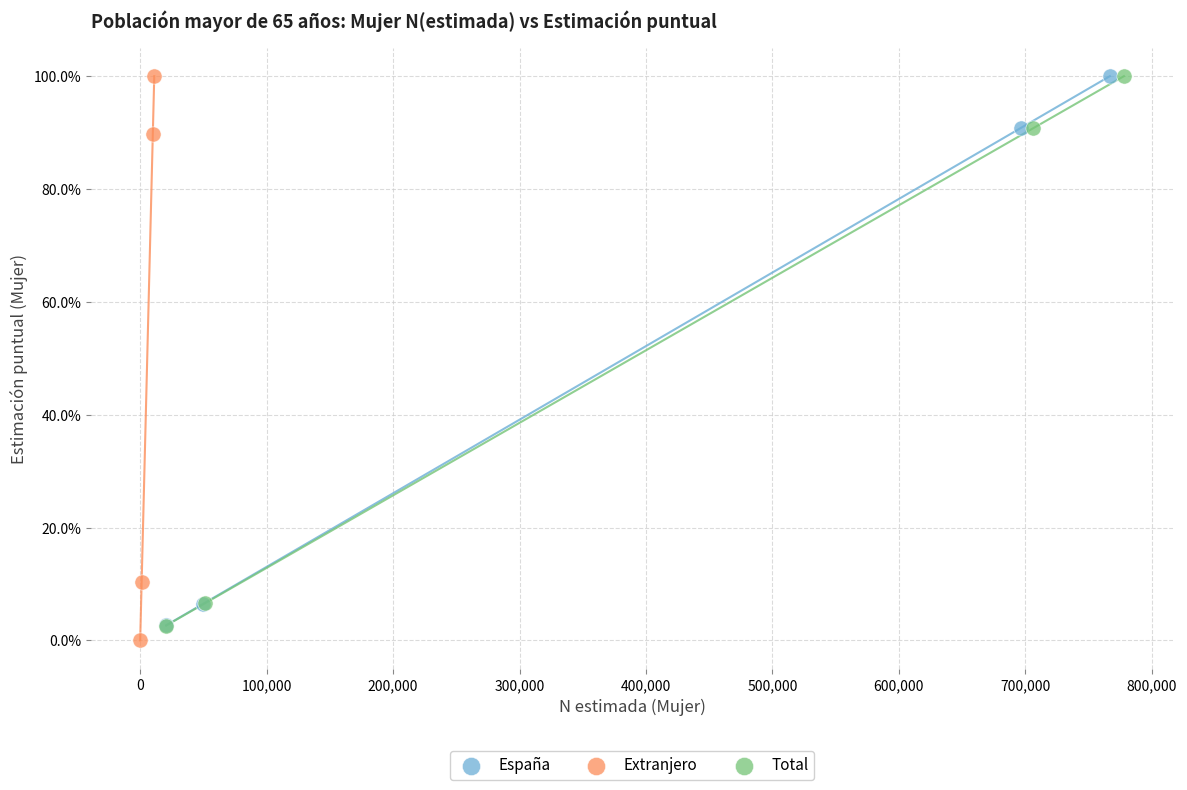

Which series has the widest spread of Y values?

Extranjero